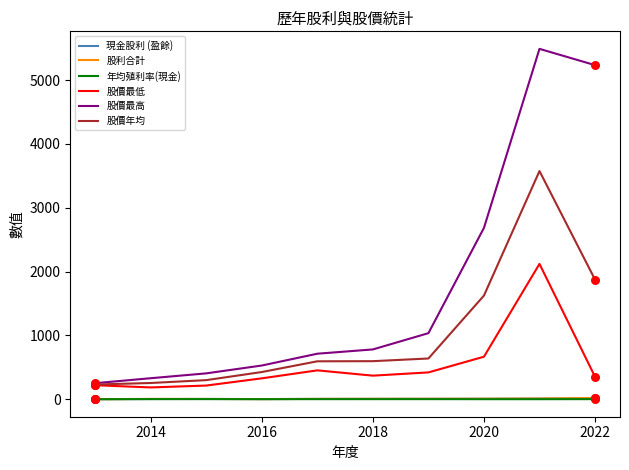

Which series has the widest spread of values?

股價最高